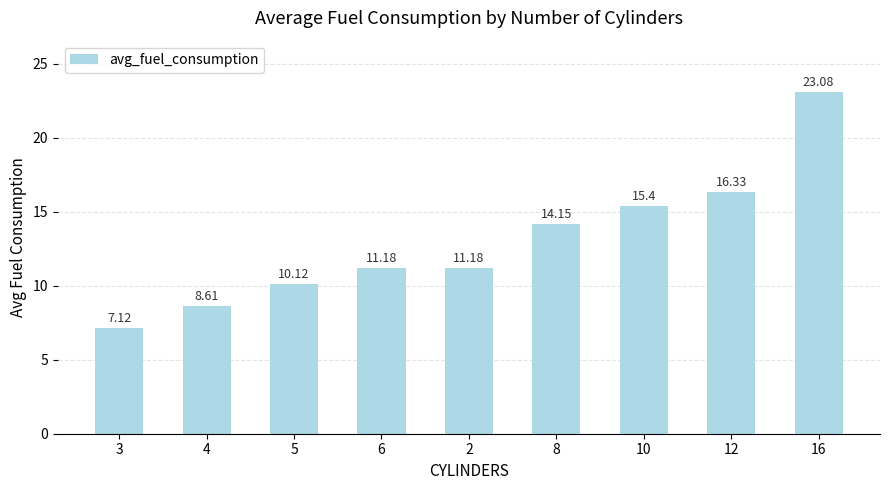

What is the difference between the maximum and minimum values?

16.0